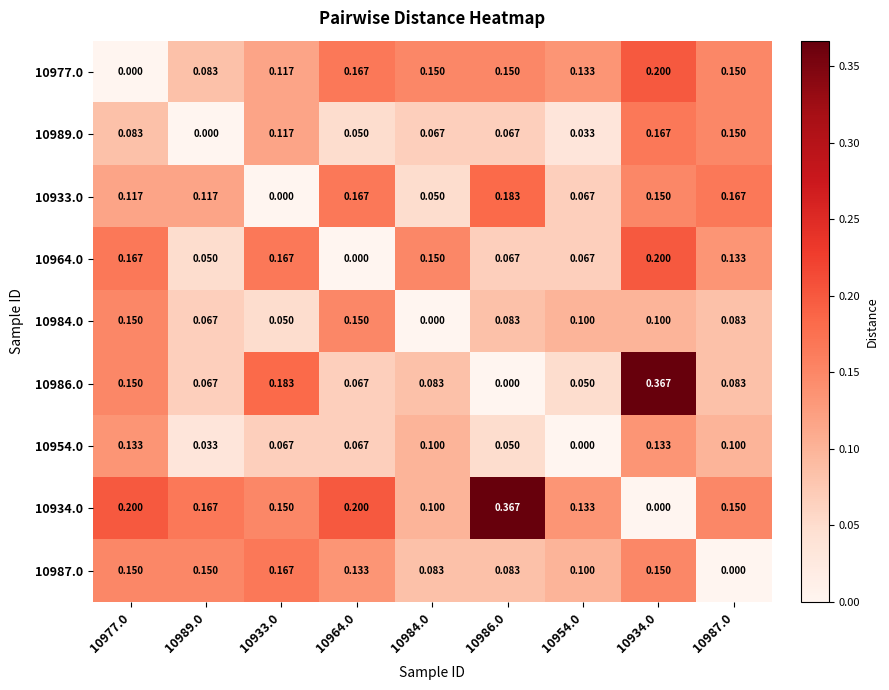

Is the value of 10989.0 at 10989.0 greater than the value of 10987.0 at 10964.0?

No